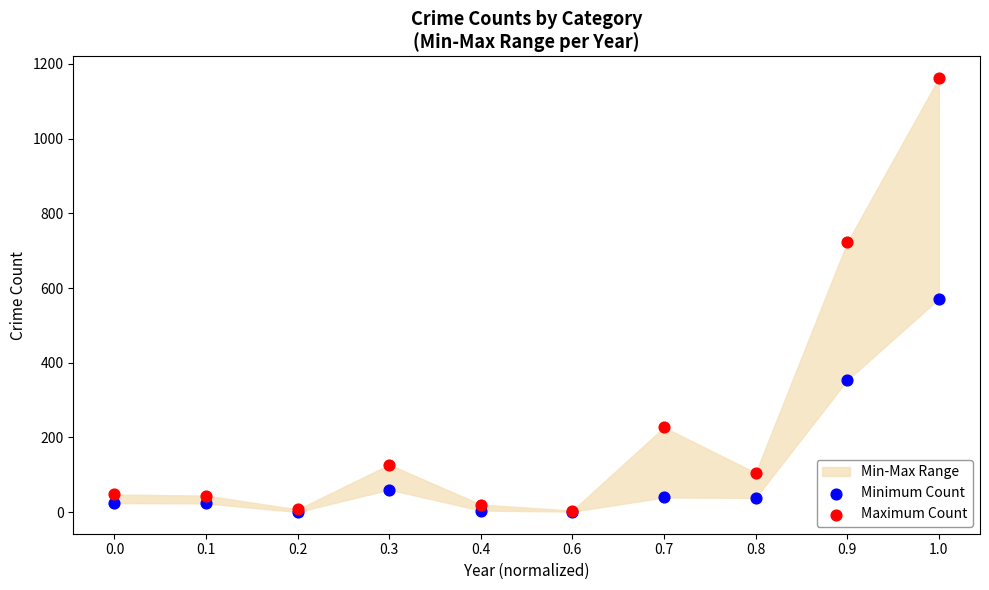

Which series reaches the maximum Y coordinate?

Maximum Count